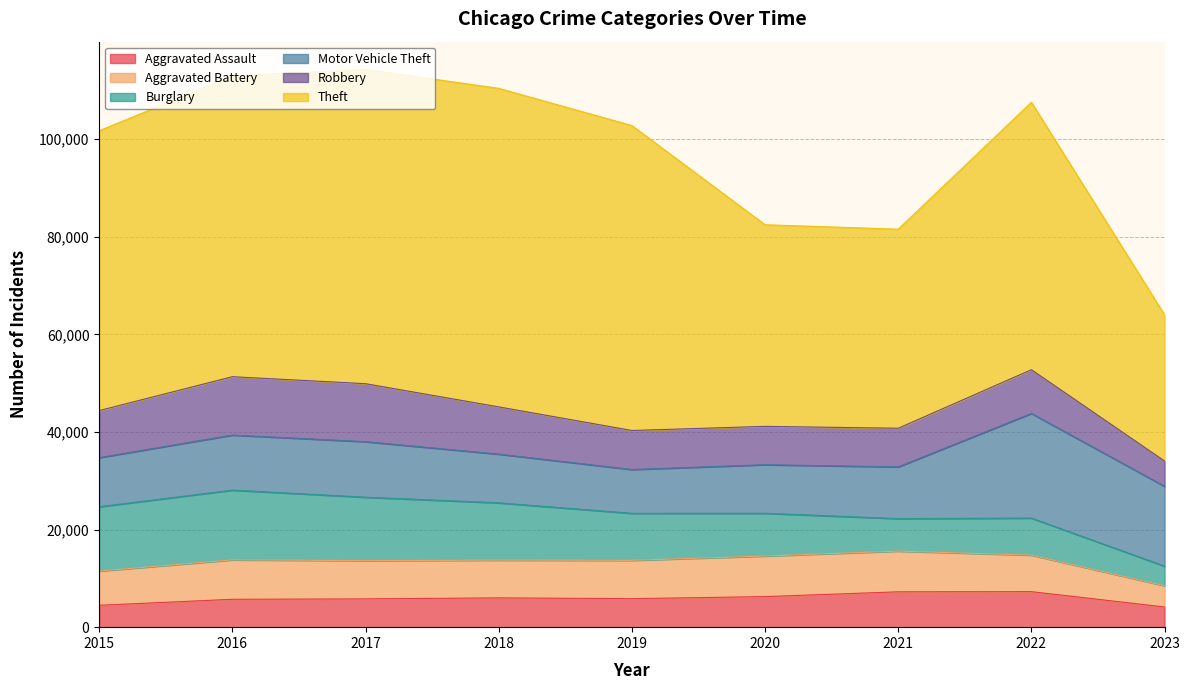

Where is the first local minimum for Aggravated Assault?

2019